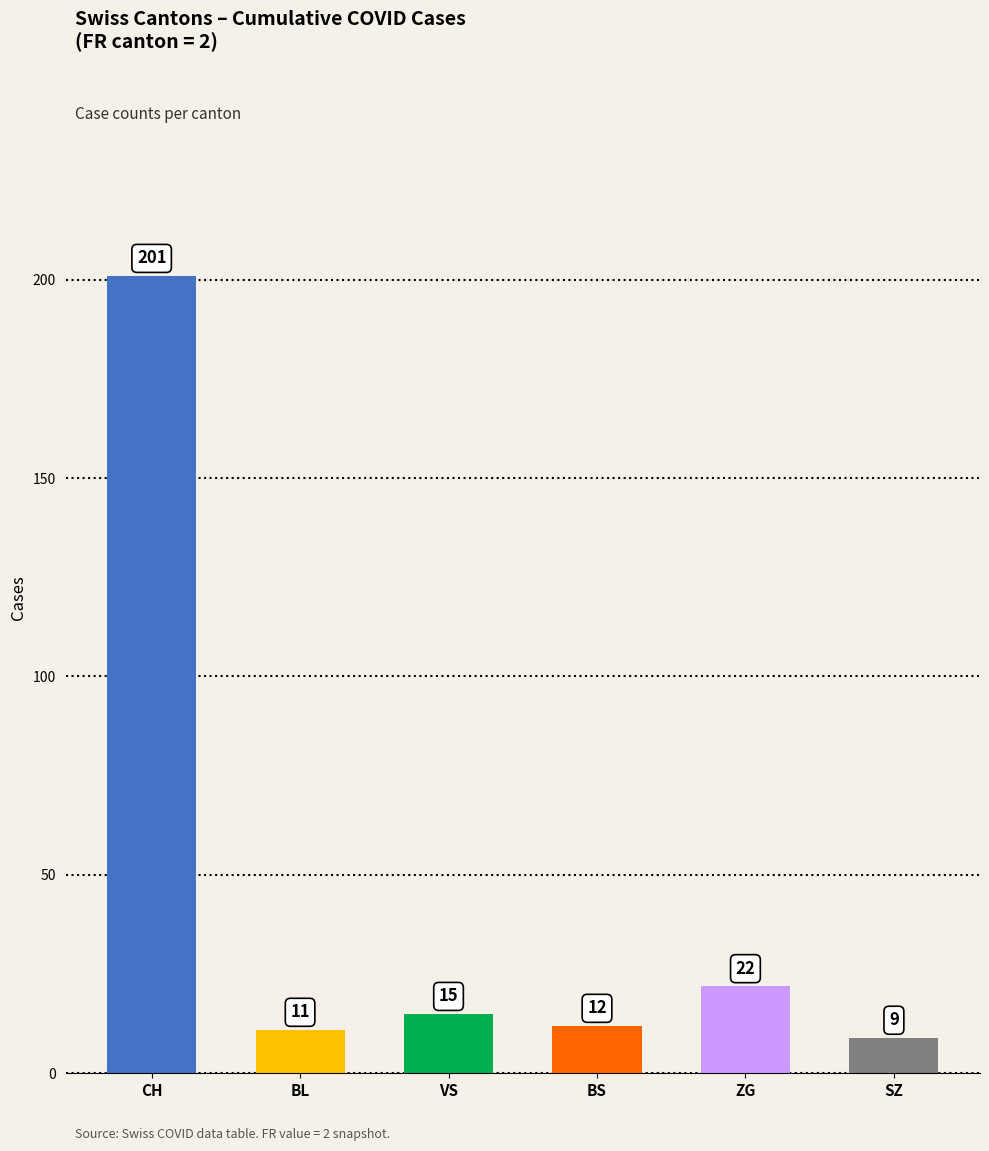

List the labels in order of value, largest first.

CH, ZG, VS, BS, BL, SZ